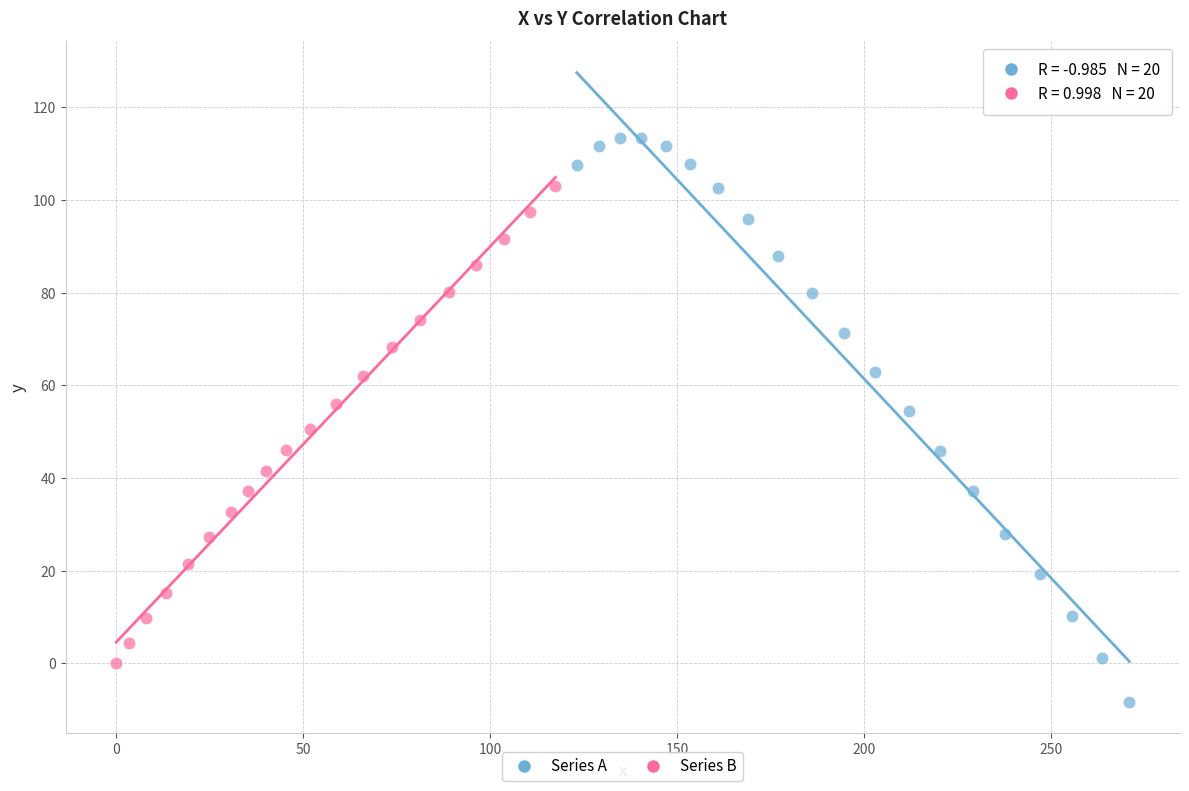

Which series contains the highest Y value?

Series A